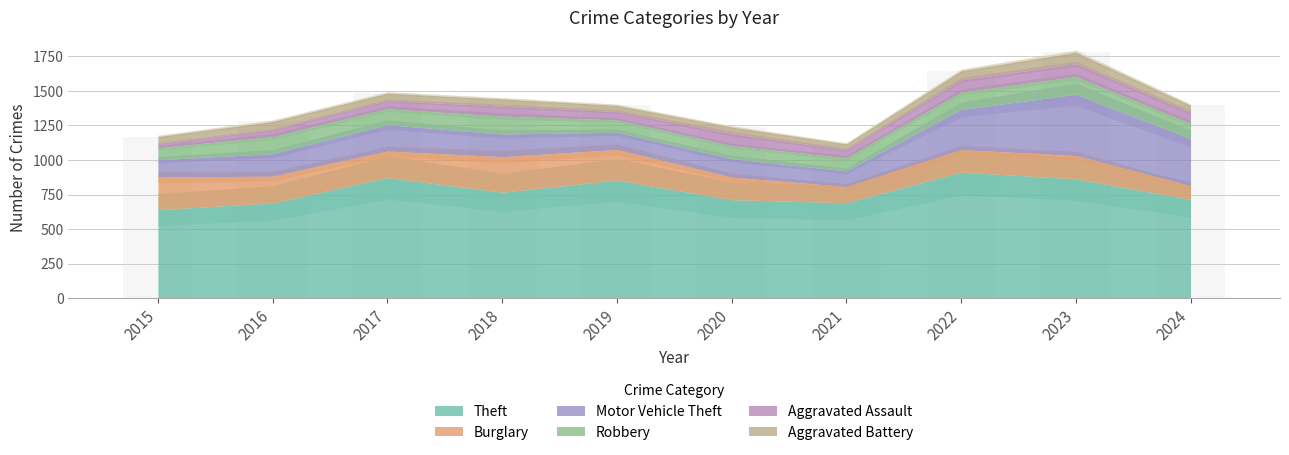

Reading left to right, what are all the values shown in this chart?

1170	1279	1484	1442	1396	1239	1117	1646	1780	1396